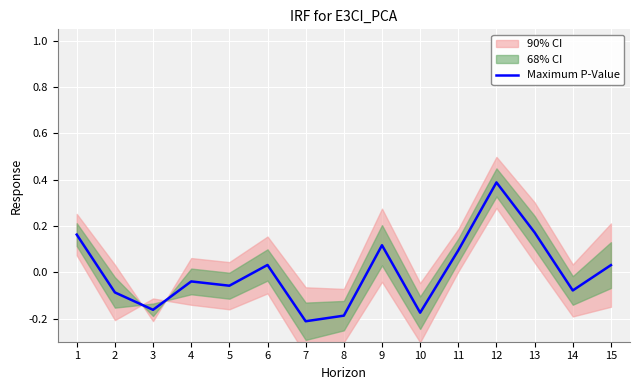

Where is the first local minimum?

3